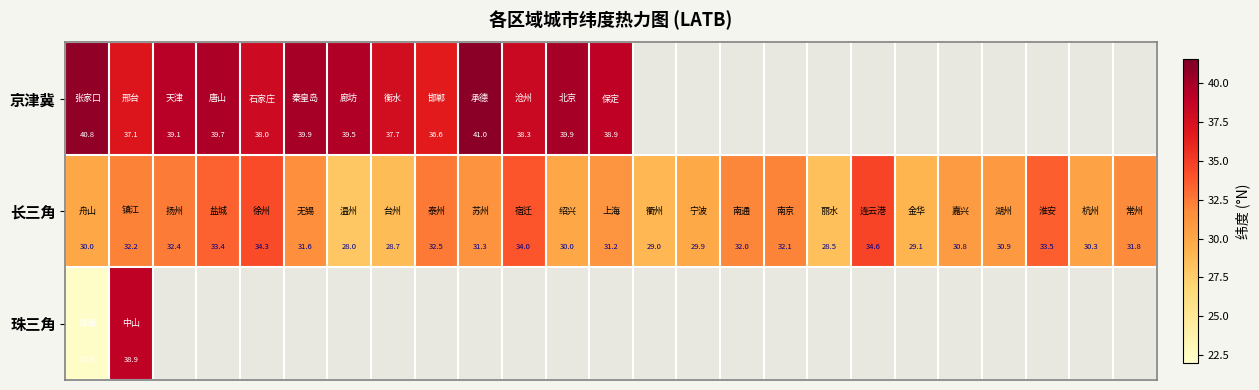

How many data points does each series have?

25